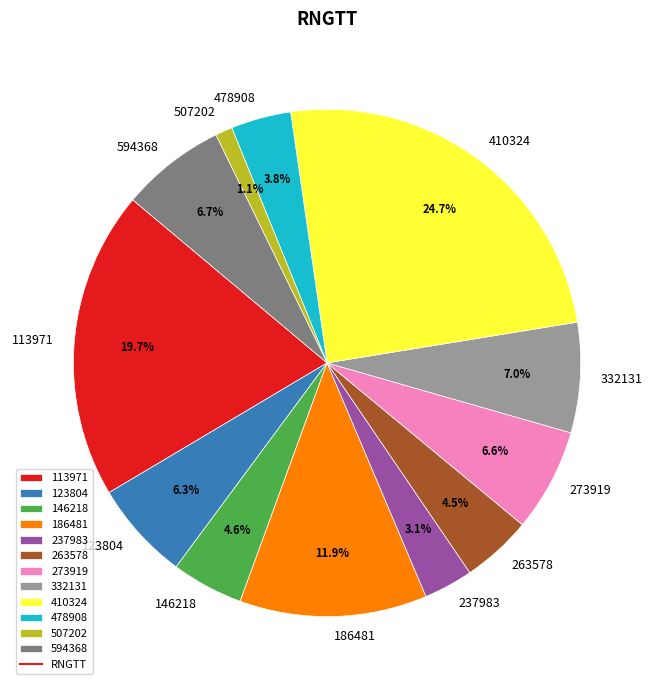

Does 123804 account for over 50% of the chart?

No